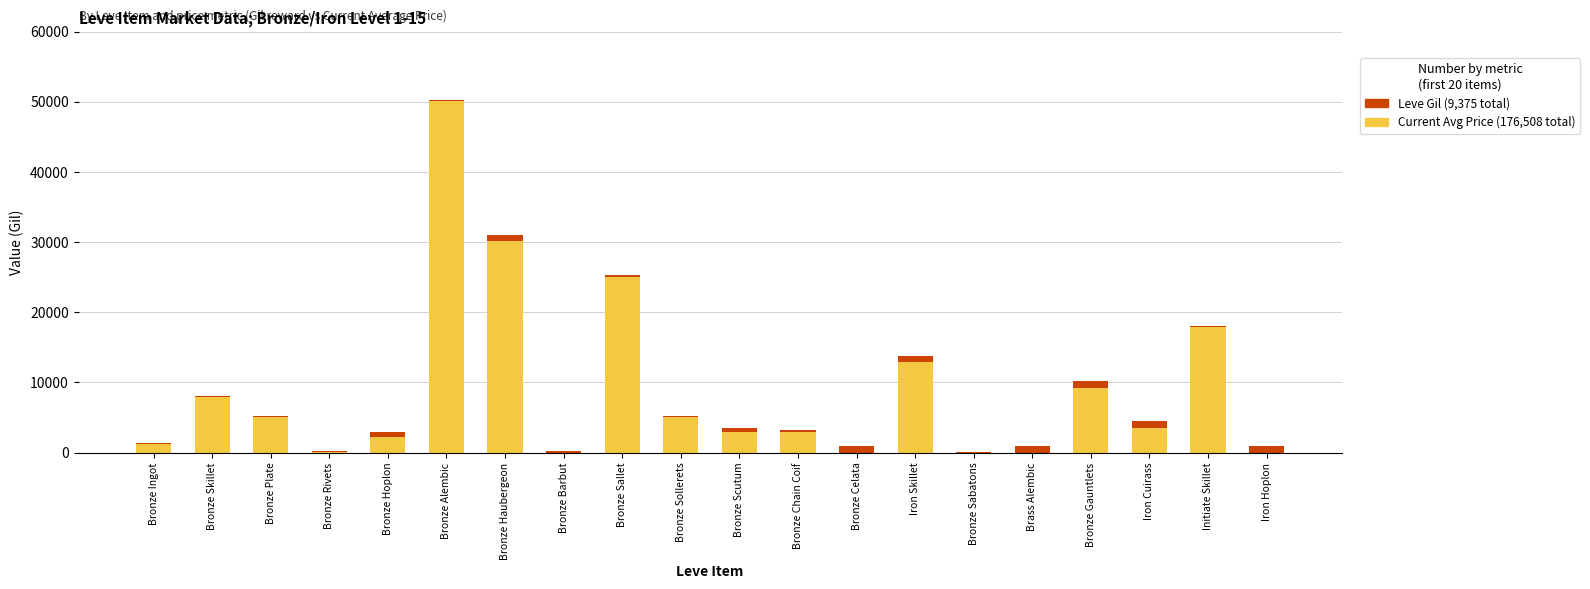

At which category is the sum across all series the highest?

Bronze Alembic